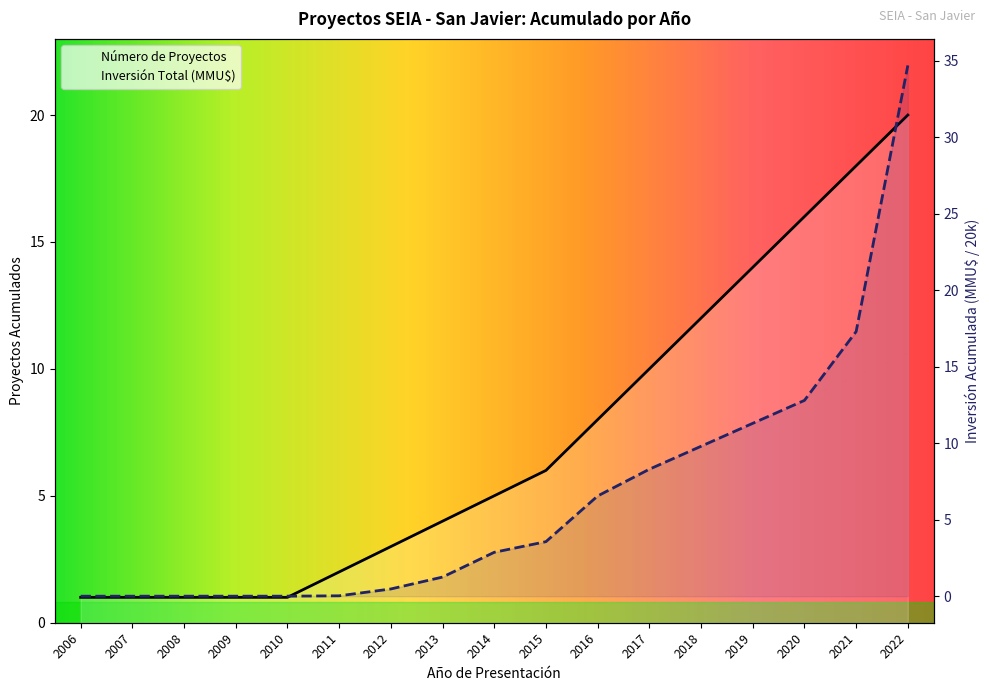

What is the average value of the Inversión Total (MMU$) series?

6.4